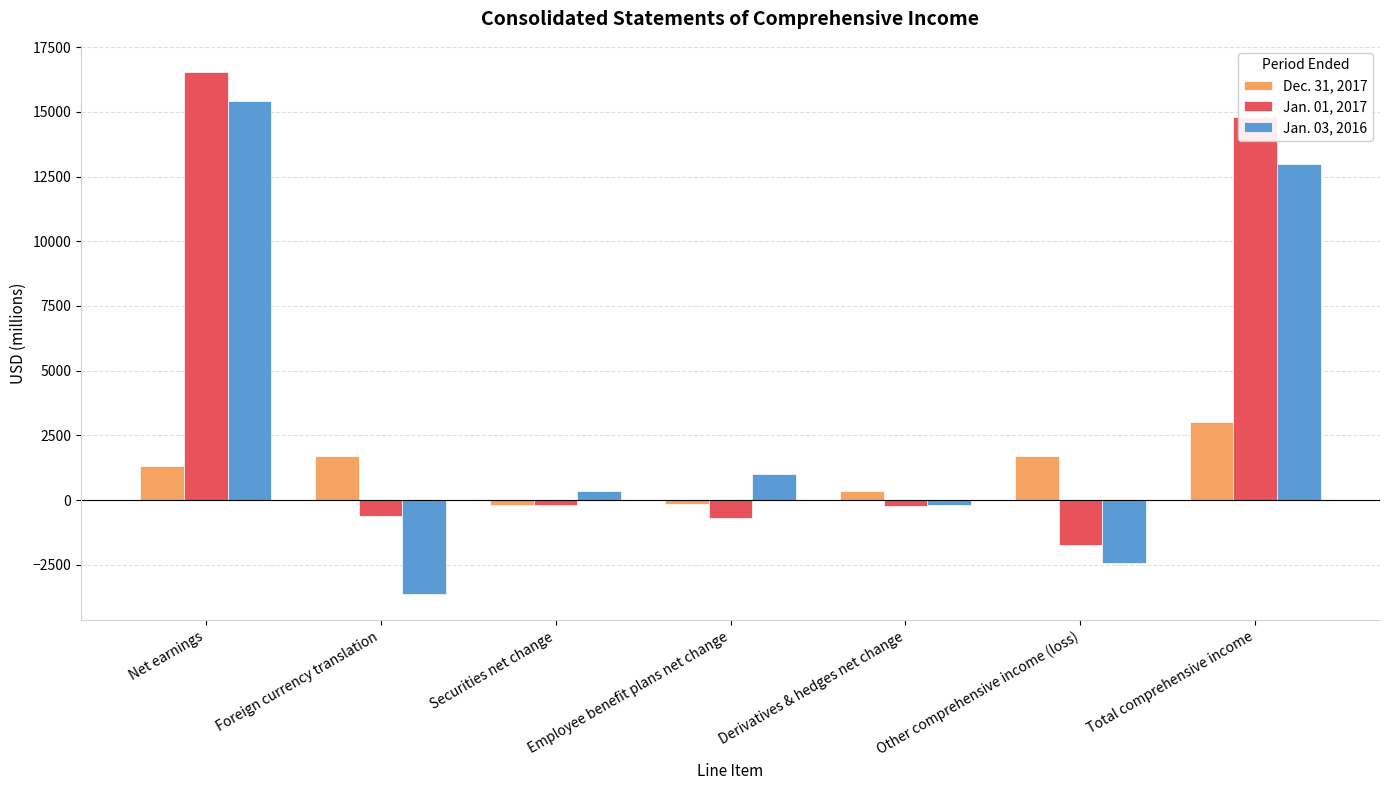

What is the minimum value shown in the chart?

-3632